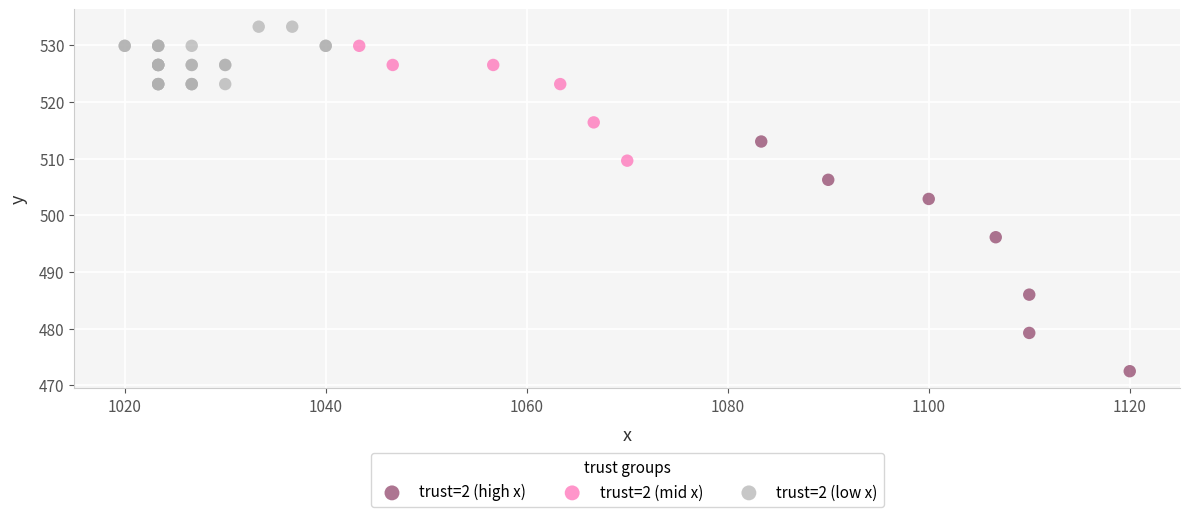

Which series contains the highest Y value?

trust=2 (low x)